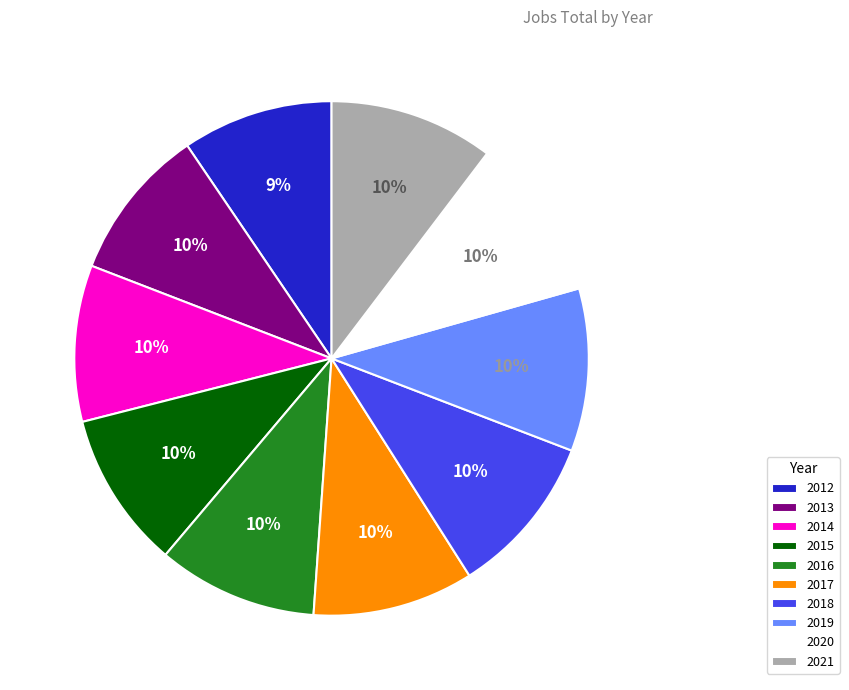

Is there a majority slice in this chart?

No